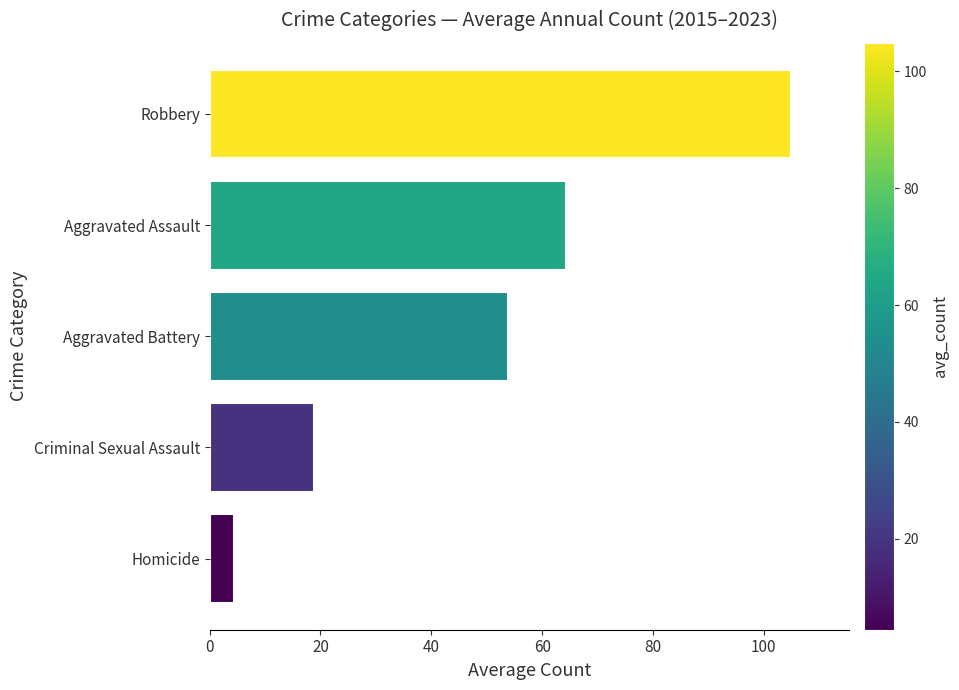

Reading bottom to top, what are all the values shown in this chart?

4.4	18.8	53.8	64.3	104.9